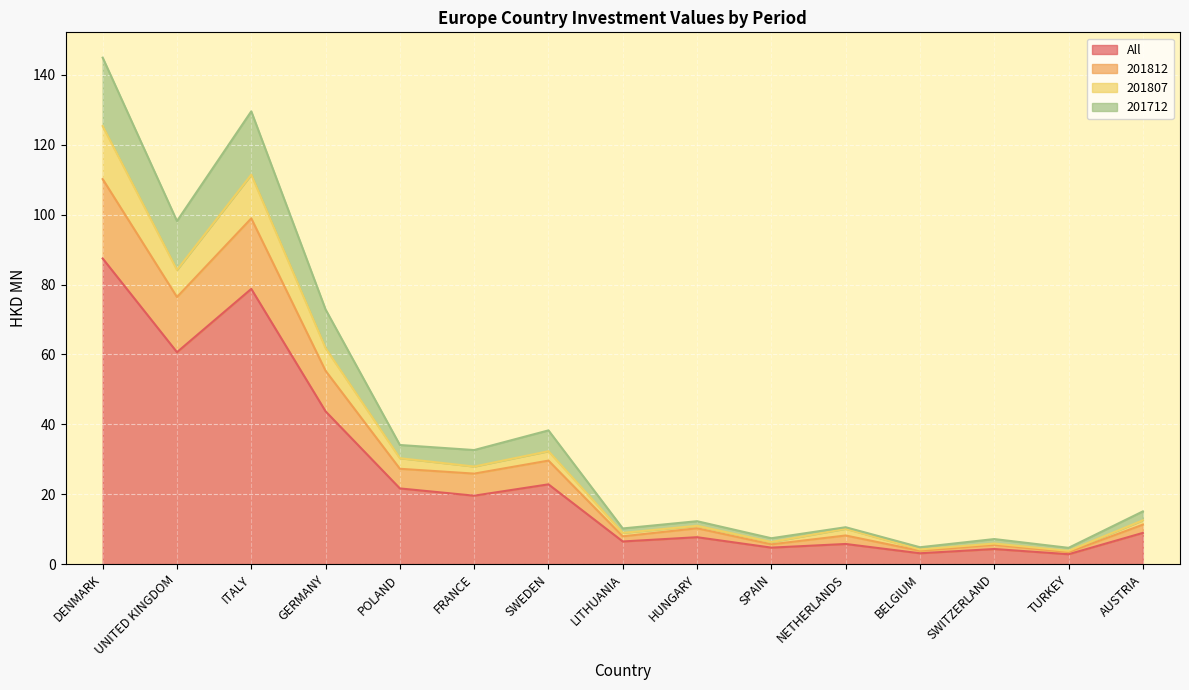

Reading left to right, what are all the values shown in this chart?

All: DENMARK=87.5	UNITED KINGDOM=60.6	ITALY=78.8	GERMANY=43.7	POLAND=21.6	FRANCE=19.6	SWEDEN=22.8	LITHUANIA=6.5	HUNGARY=7.7	SPAIN=4.7	NETHERLANDS=5.7	BELGIUM=3.1	SWITZERLAND=4.3	TURKEY=2.8	AUSTRIA=8.9
201812: DENMARK=110.2	UNITED KINGDOM=76.4	ITALY=98.9	GERMANY=55.3	POLAND=27.3	FRANCE=25.9	SWEDEN=29.6	LITHUANIA=7.9	HUNGARY=10.2	SPAIN=5.6	NETHERLANDS=8.2	BELGIUM=3.8	SWITZERLAND=5.5	TURKEY=3.4	AUSTRIA=11.3
201807: DENMARK=125.4	UNITED KINGDOM=84.2	ITALY=111.5	GERMANY=61.8	POLAND=30.3	FRANCE=27.9	SWEDEN=32.3	LITHUANIA=8.9	HUNGARY=10.9	SPAIN=6.3	NETHERLANDS=10.1	BELGIUM=4.2	SWITZERLAND=5.9	TURKEY=3.8	AUSTRIA=12.5
201712: DENMARK=145.0	UNITED KINGDOM=98.2	ITALY=129.6	GERMANY=72.9	POLAND=34.1	FRANCE=32.6	SWEDEN=38.3	LITHUANIA=10.2	HUNGARY=12.3	SPAIN=7.4	NETHERLANDS=10.5	BELGIUM=4.8	SWITZERLAND=7.1	TURKEY=4.6	AUSTRIA=15.1